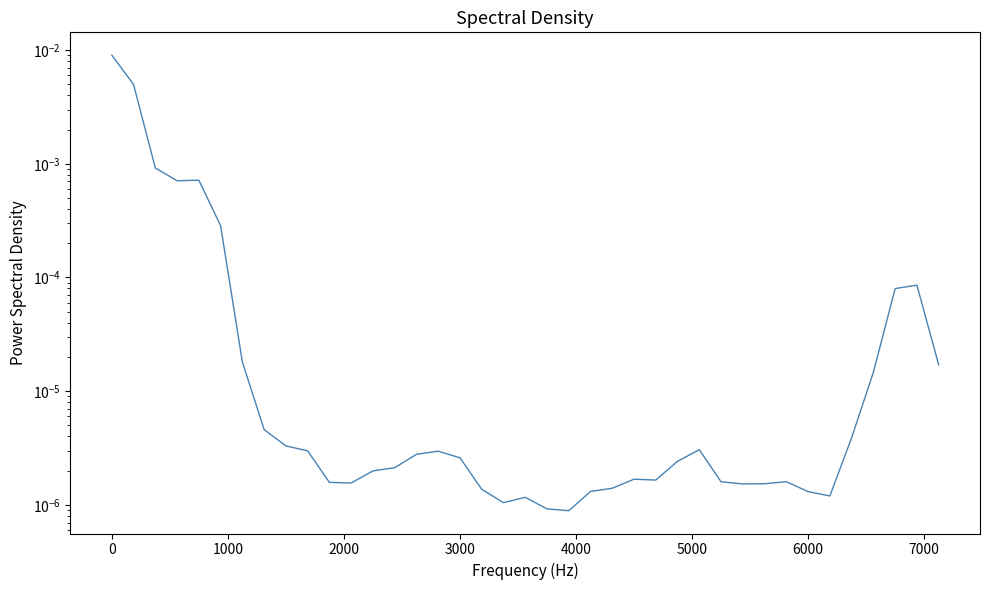

How many points are lower than both their immediate neighbors (excluding endpoints)?

7